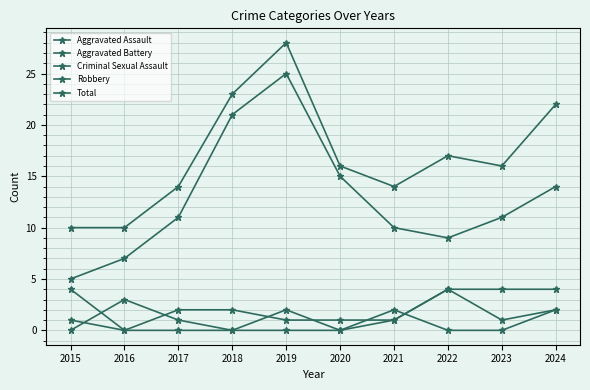

Is this an area chart (filled region under the line)?

No